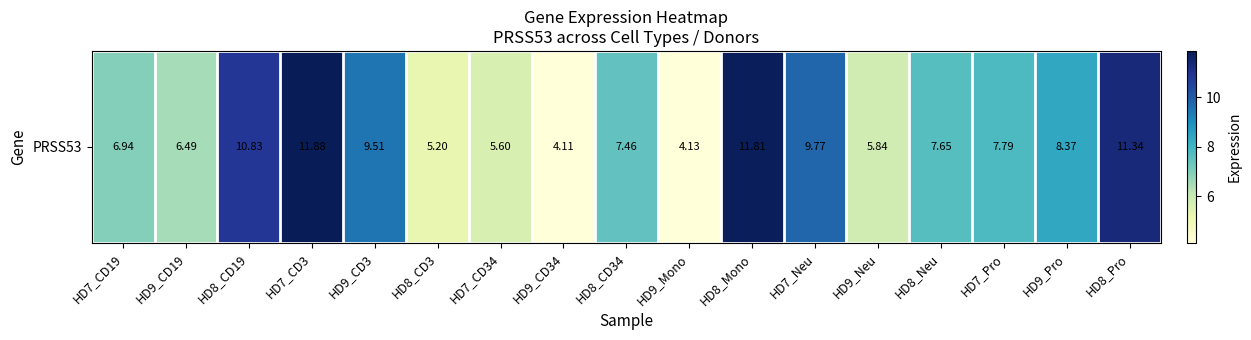

What is the change in value from HD7_CD3 to HD8_Mono?

-0.1